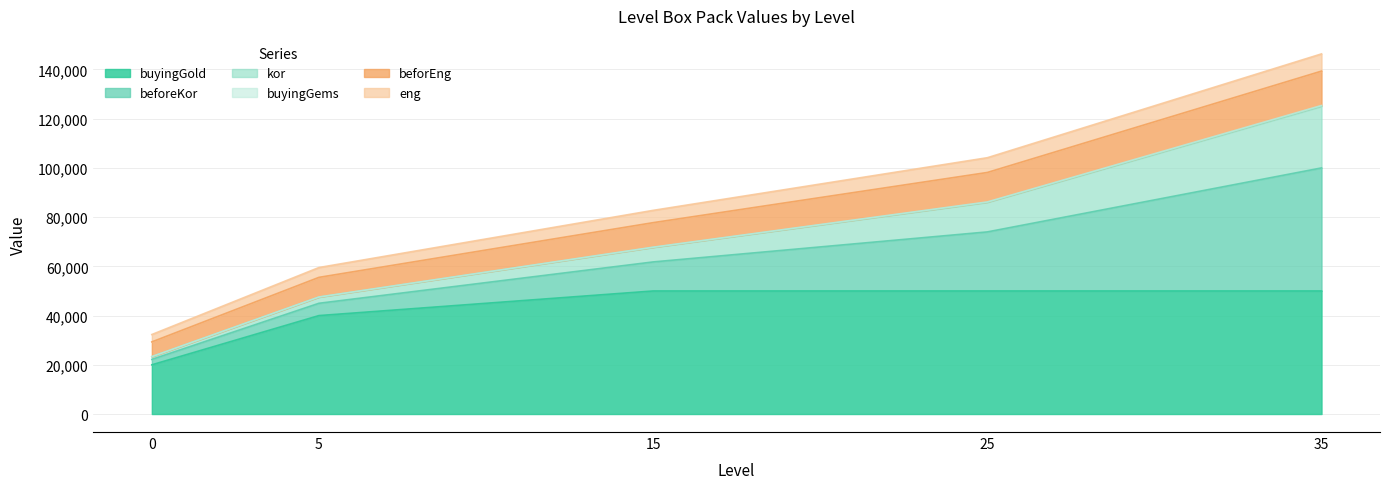

What is the minimum value for buyingGold?

20000